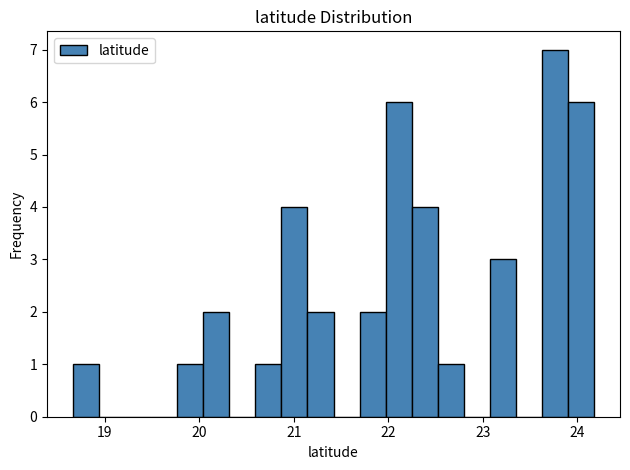

Read against the x-axis, roughly where is the centre of the tallest bar?

23.8